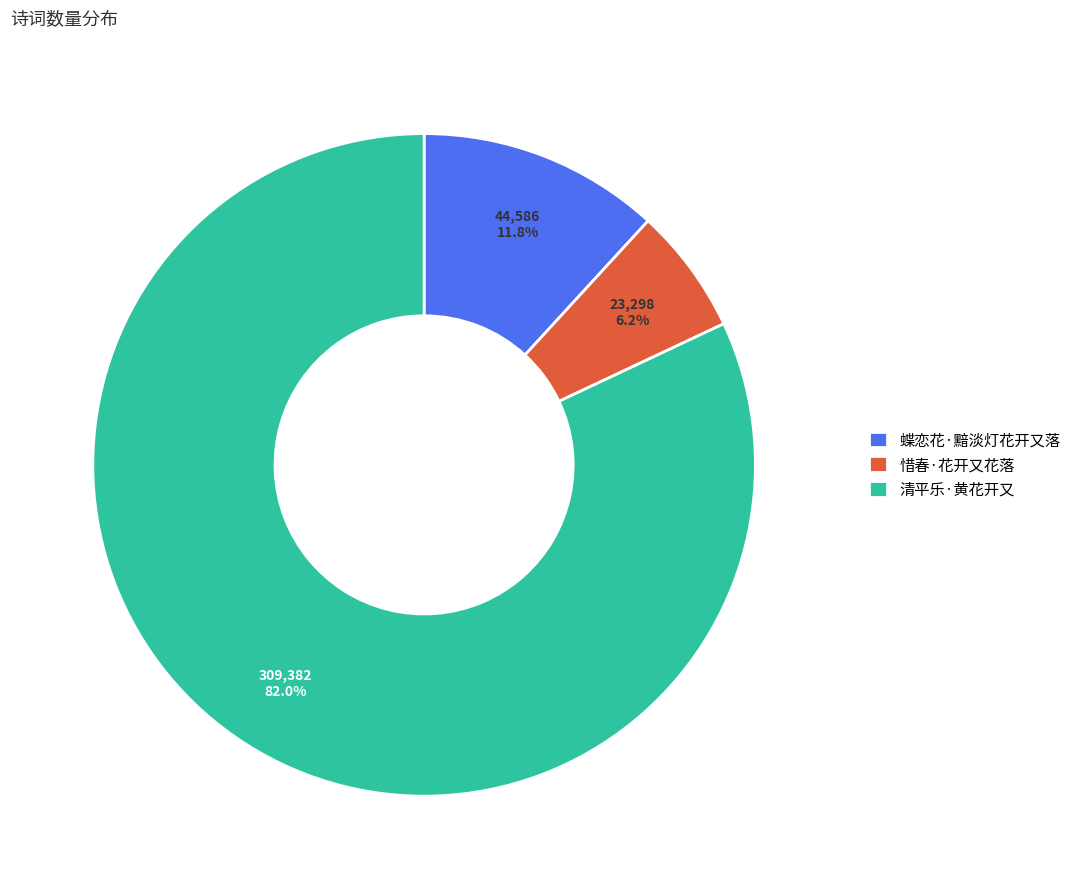

What portion of the pie excludes 清平乐·黄花开又?

18.0%